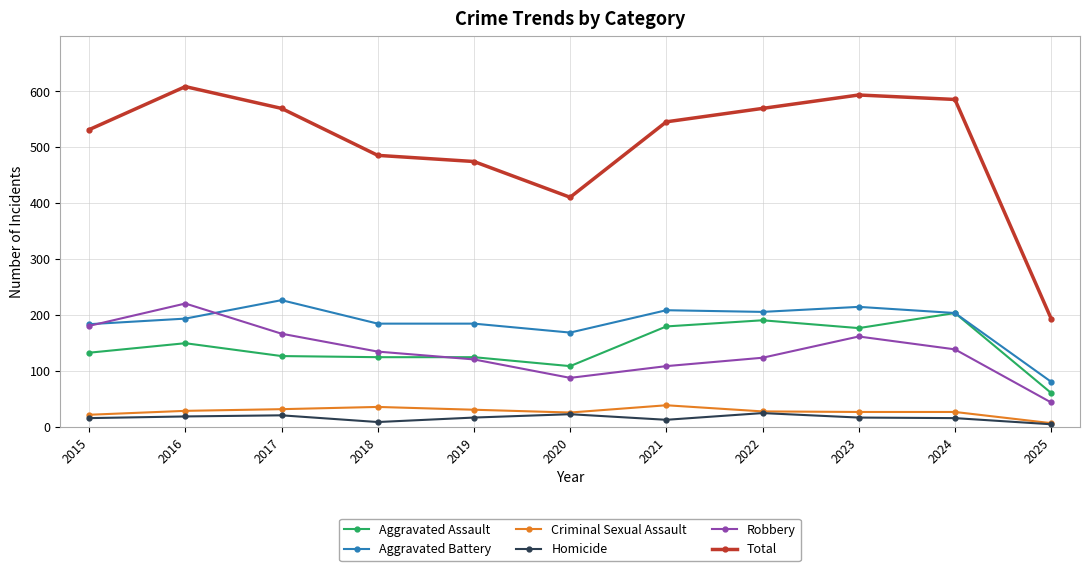

At how many categories does at least one series exceed 497?

7